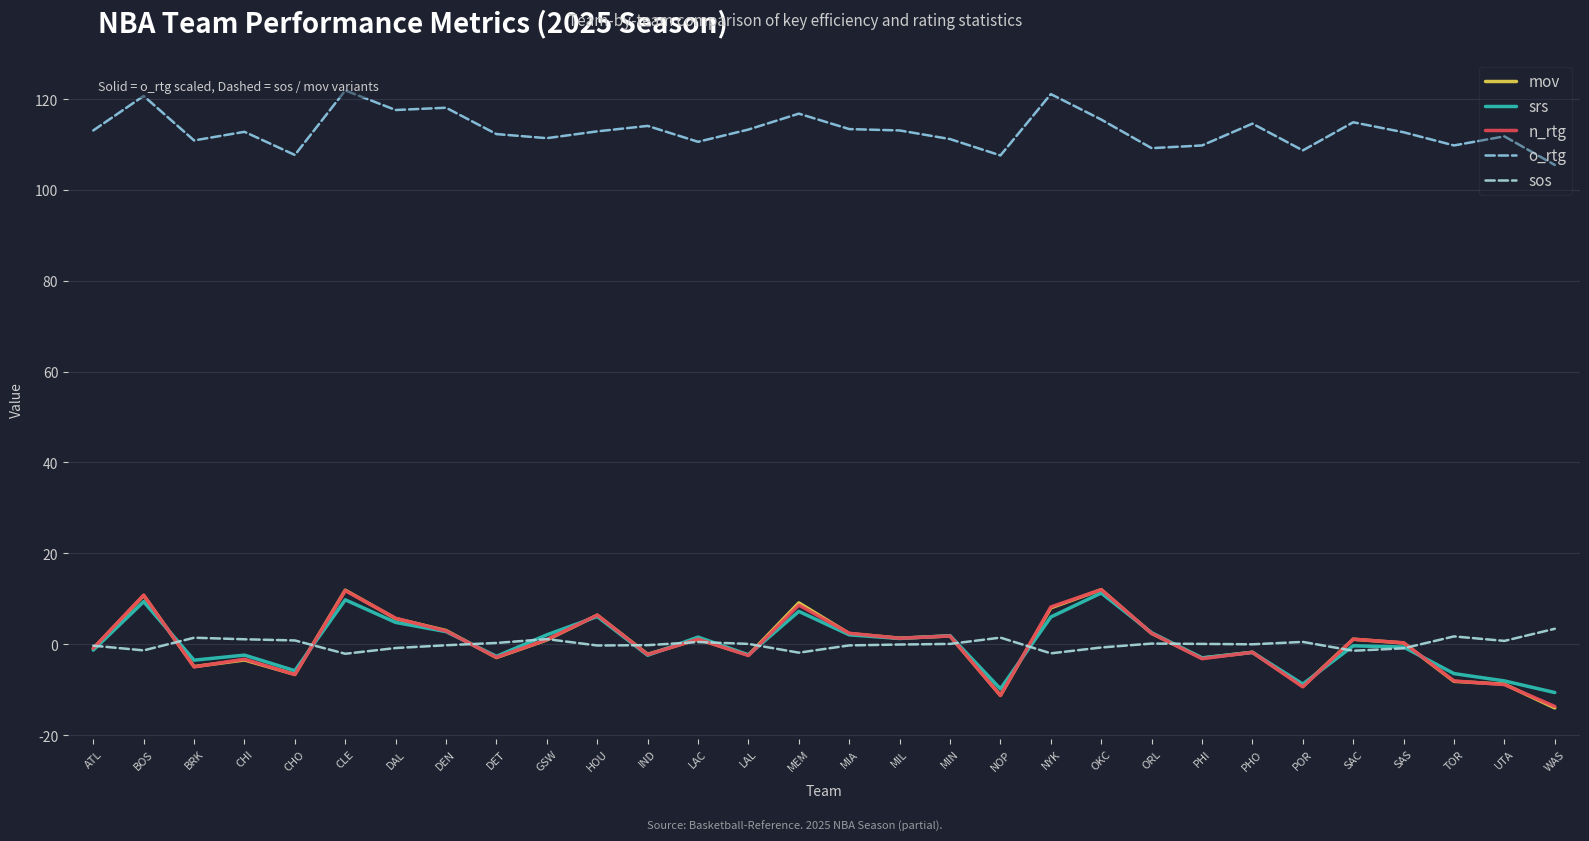

What value does the srs series have at DEN?

2.8